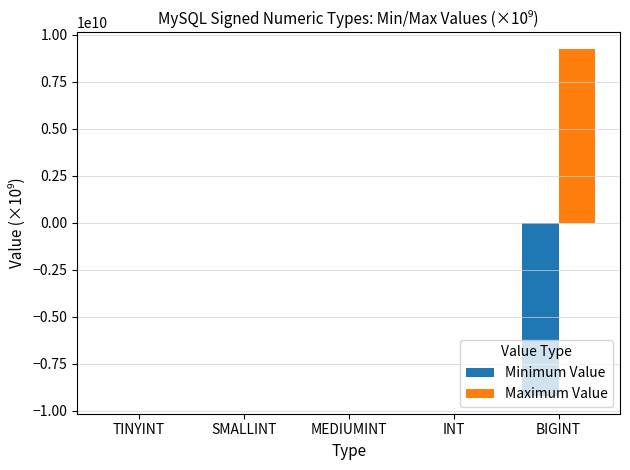

Which series has the largest total across all categories?

Maximum Value